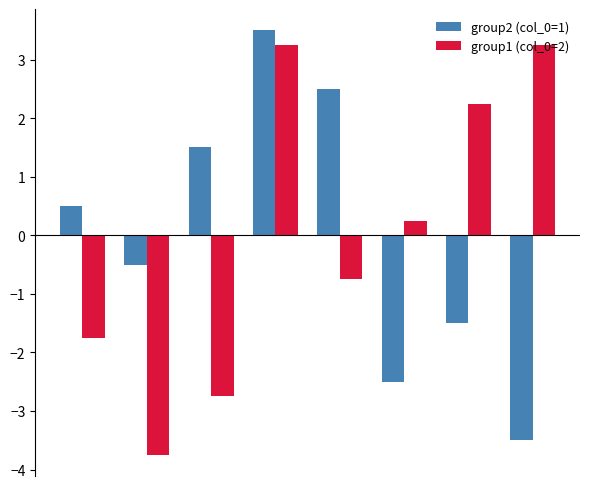

At how many categories does at least one series exceed -1?

8